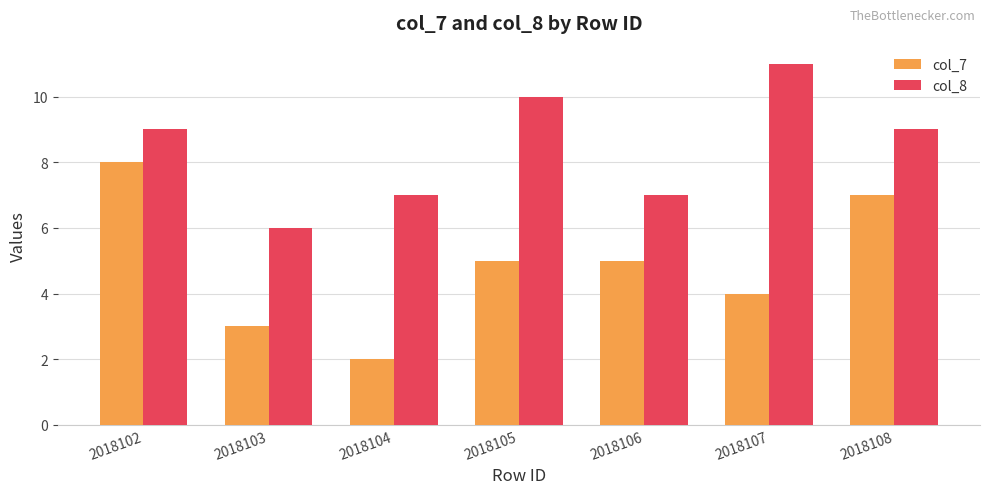

What is the difference between the maximum and minimum values in the col_8 series?

5